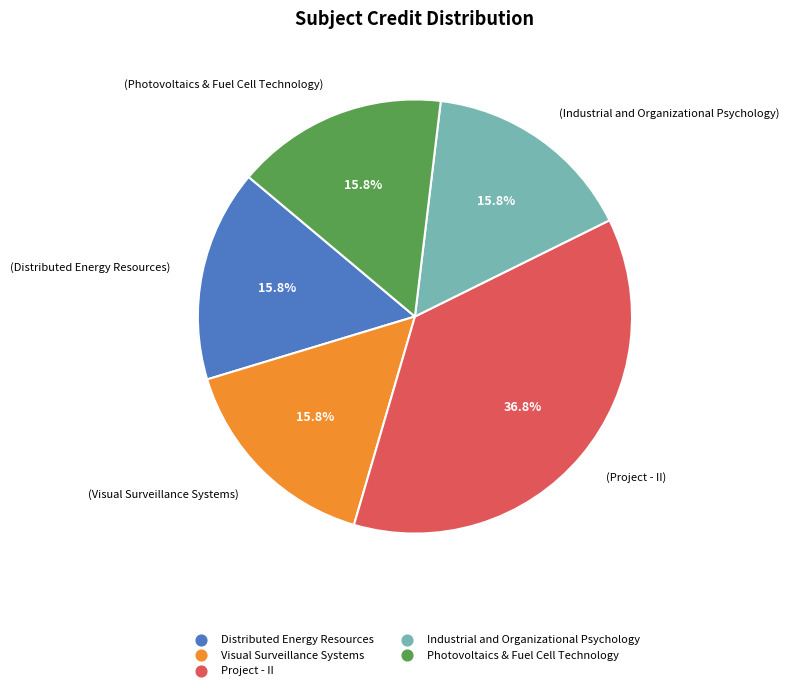

Approximately how many times larger is the value at Project - II compared to Industrial and Organizational Psychology?

2.3